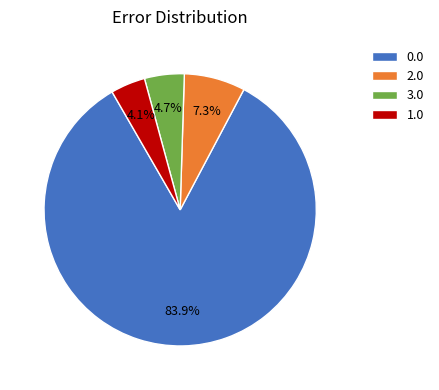

Count the number of slices in the pie.

4